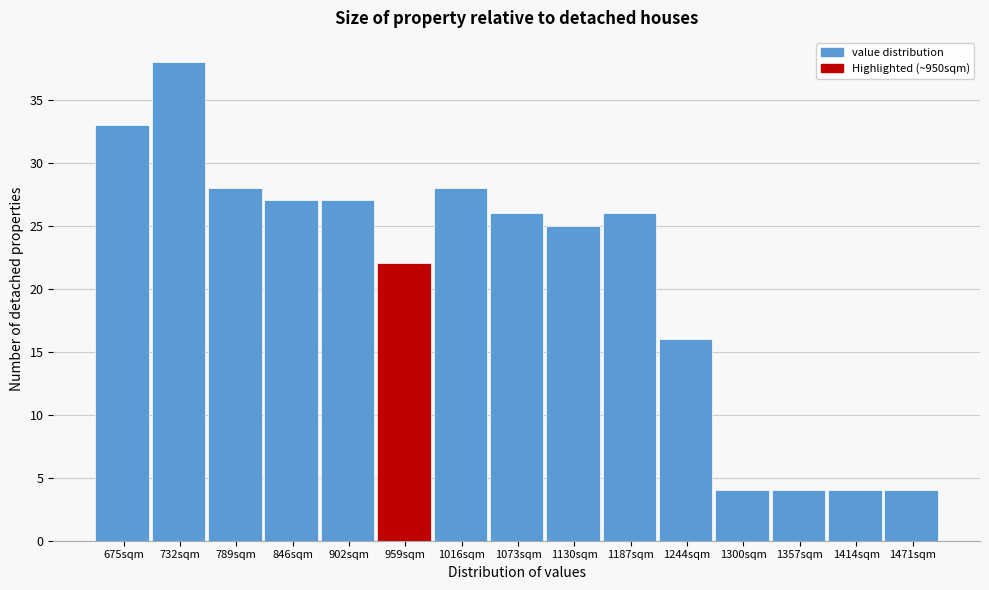

Reading left to right, list every bar in this chart as the range it spans on the x-axis followed by its height. Neither the bar edges nor the heights are printed on the chart, so give them approximately, as read against the axes.

650 to 700: 33
700 to 760: 38
760 to 820: 28
820 to 870: 27
870 to 930: 27
930 to 990: 22
990 to 1050: 28
1050 to 1100: 26
1100 to 1160: 25
1160 to 1220: 26
1220 to 1270: 16
1270 to 1330: 4
1330 to 1390: 4
1390 to 1440: 4
1440 to 1500: 4